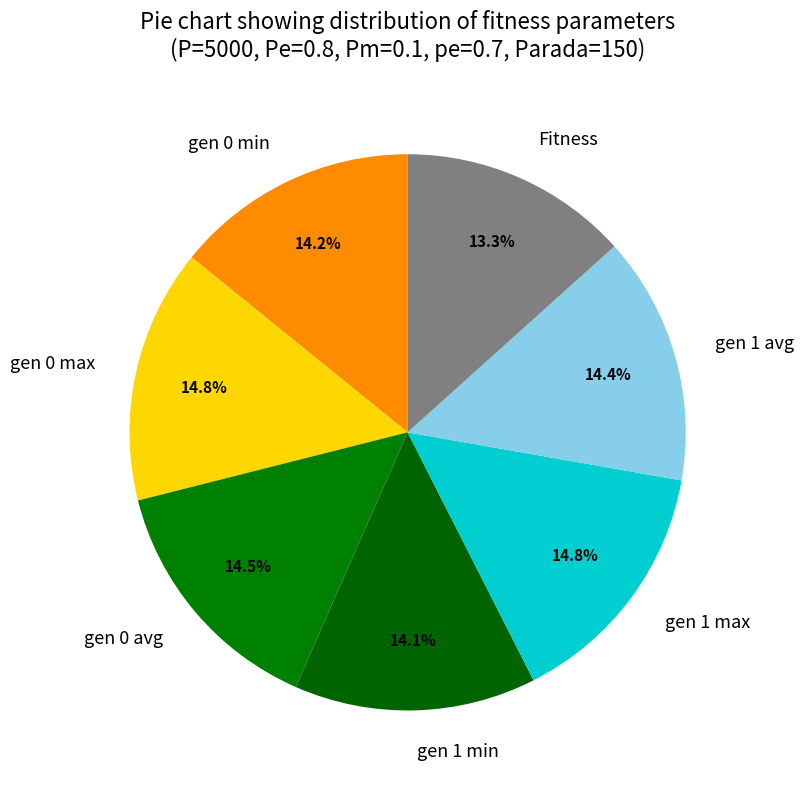

Between gen 0 min and gen 1 max, which is larger?

gen 1 max